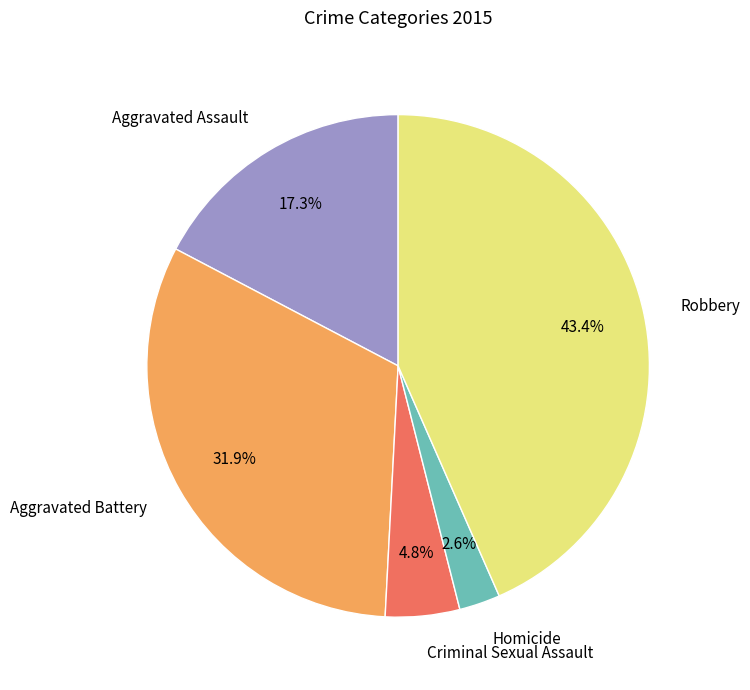

What is the ratio of the value at Homicide to the value at Aggravated Assault?

0.2